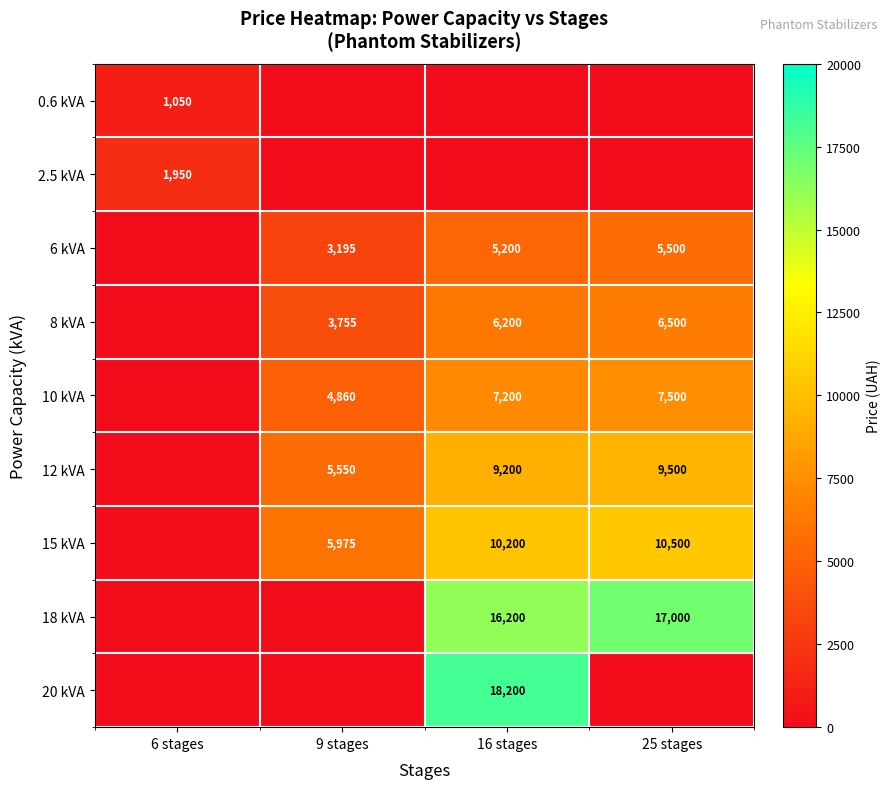

The 10 kVA series shows 1008 at 9 stages. True or false?

False